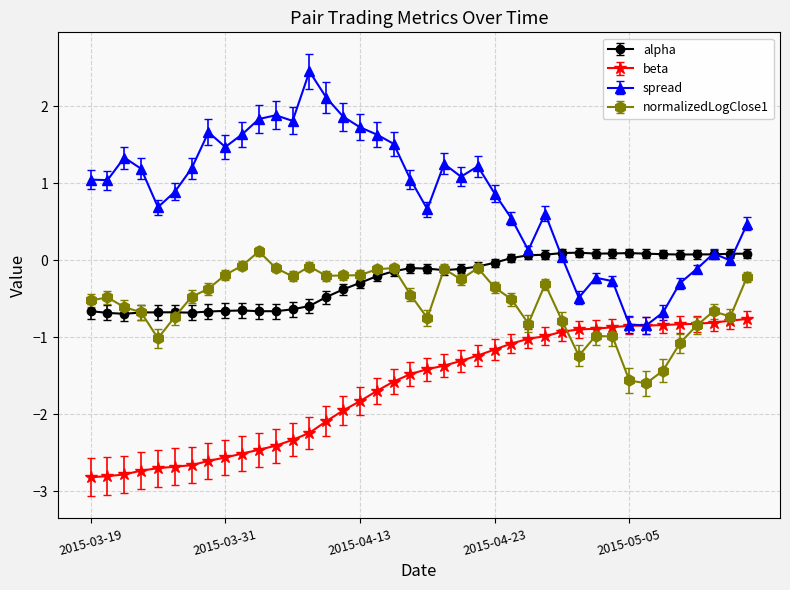

Which series has the largest range (max minus min)?

spread